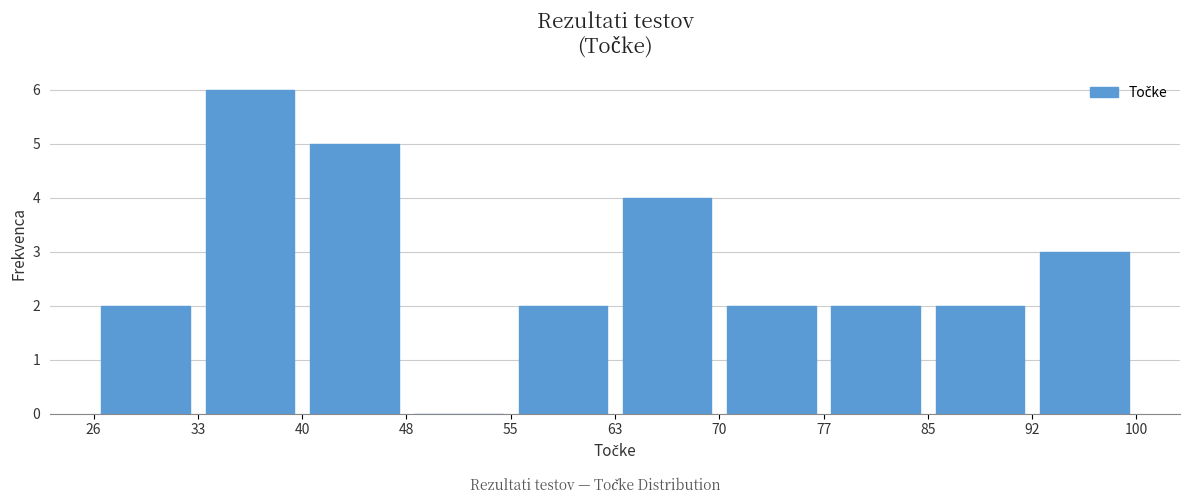

How tall is the bar that spans 85 to 92 on the x-axis? The values are not printed on the chart, so give them approximately, as read against the axis.

2